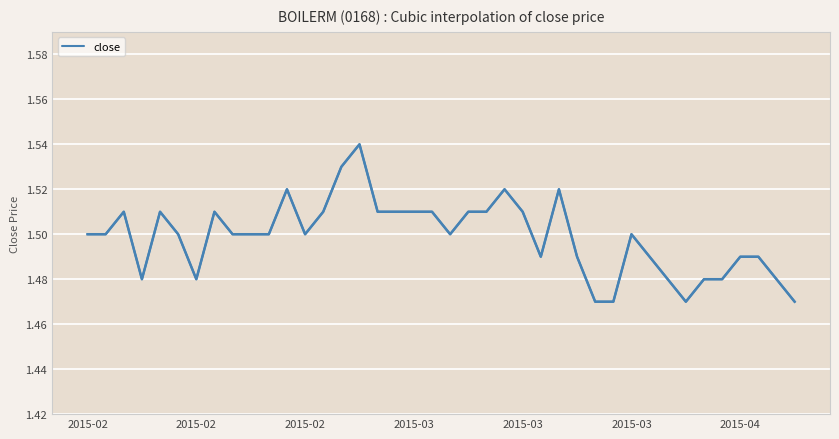

How many lines are shown in the chart?

1